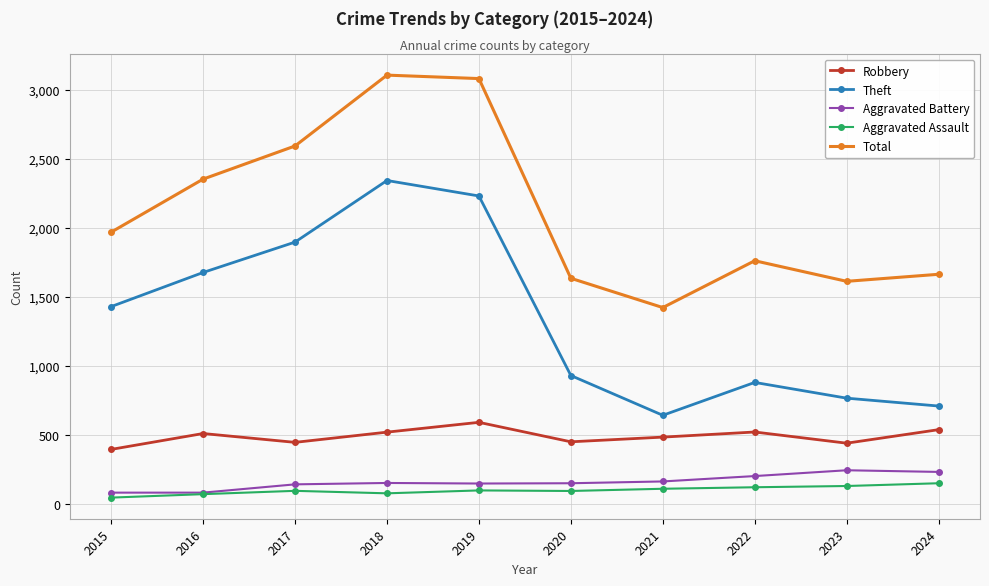

At 2022, list the series in order from largest to smallest.

Total, Theft, Robbery, Aggravated Battery, Aggravated Assault